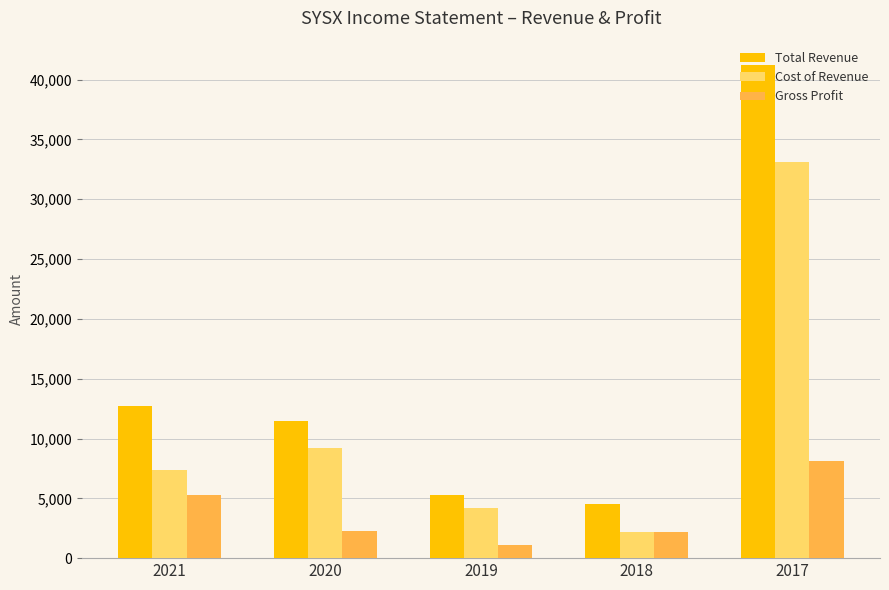

At which label does Total Revenue reach its peak?

2017